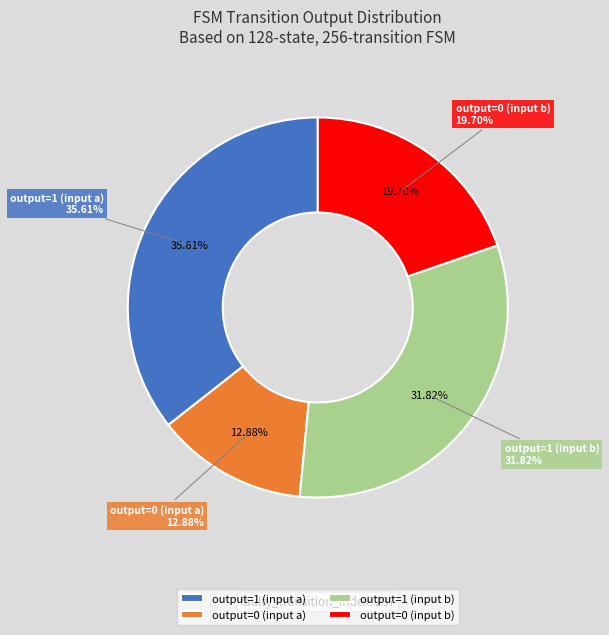

To the nearest percent, what is the difference between the largest and smallest slice percentages?

23%